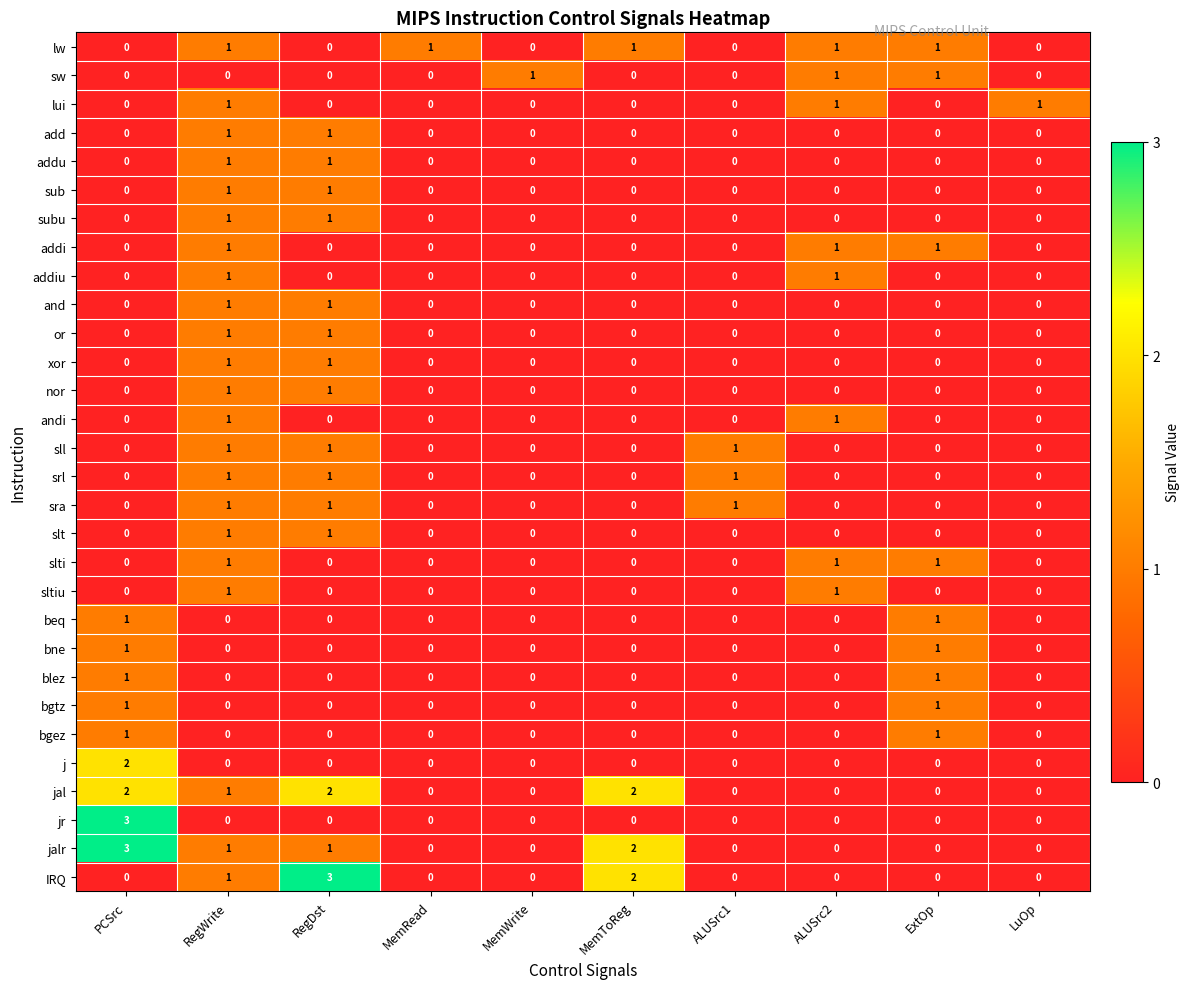

What is the sum of all slti values?

3